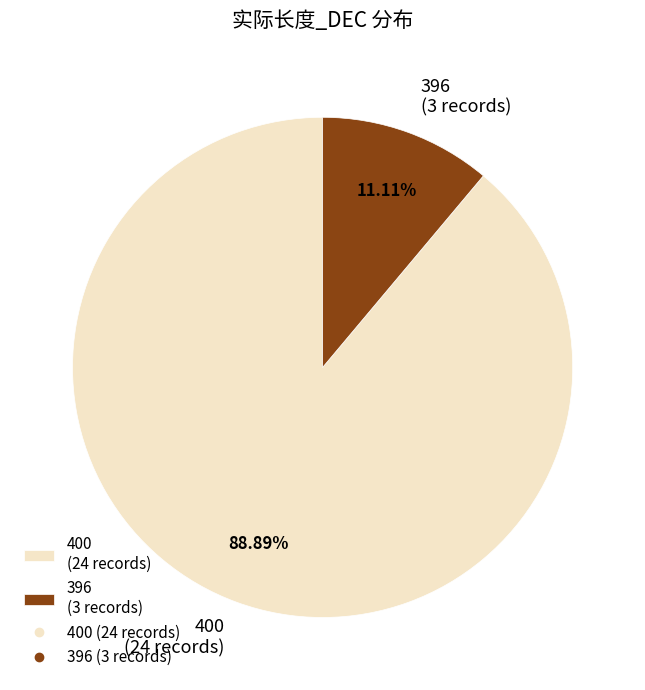

Combined, do 400 (24 records) and 396 (3 records) account for over 50%?

Yes